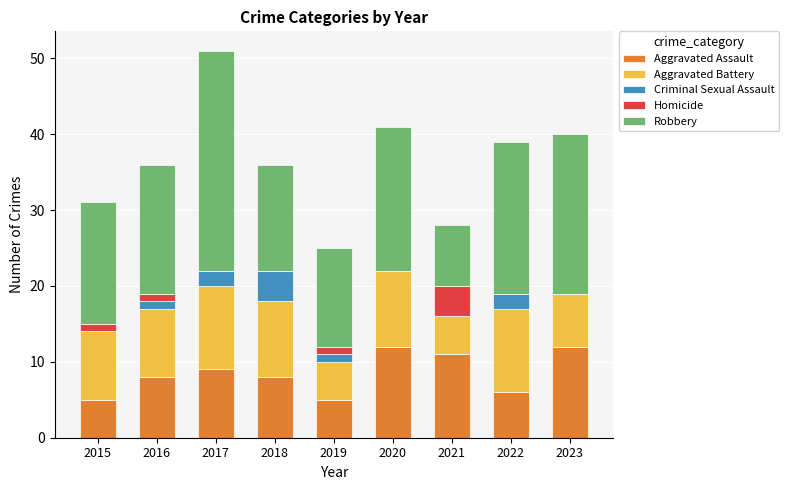

The value of Aggravated Assault at 2015 is 5. True or false?

True